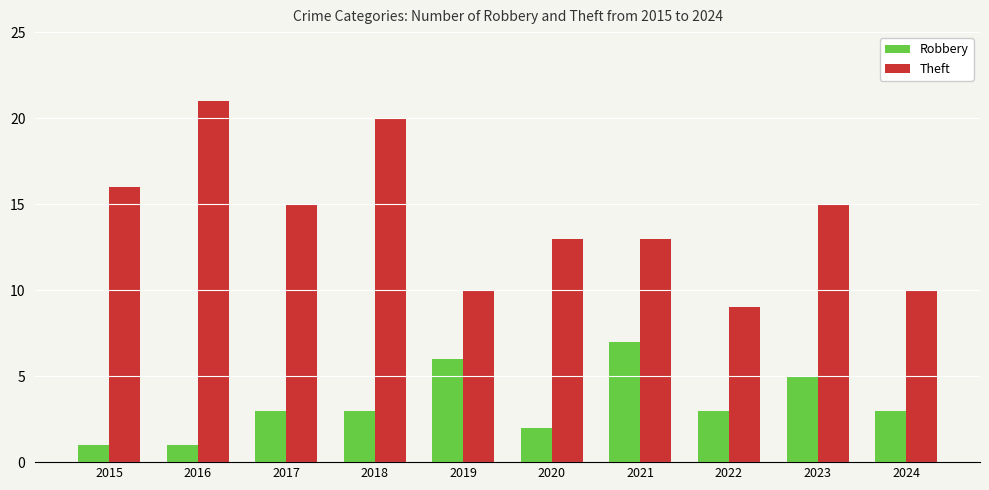

Is it true that Theft equals 16 at 2022?

False